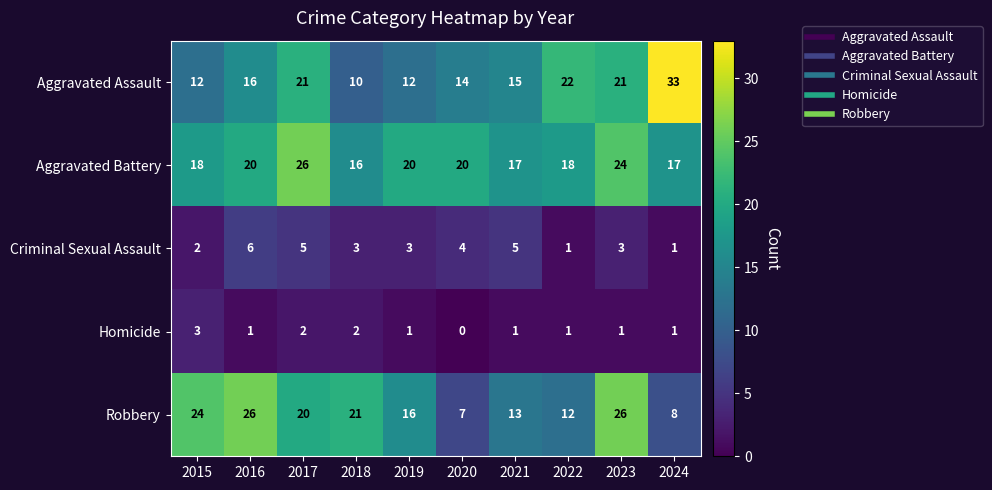

Rank the series at 2019 from lowest to highest value.

Homicide, Criminal Sexual Assault, Aggravated Assault, Robbery, Aggravated Battery